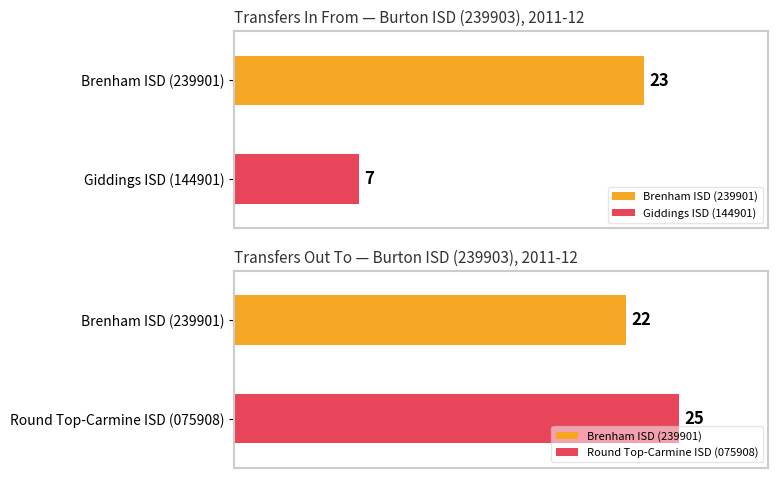

At which label is Transfers Out To closest to 23?

Brenham ISD (239901)